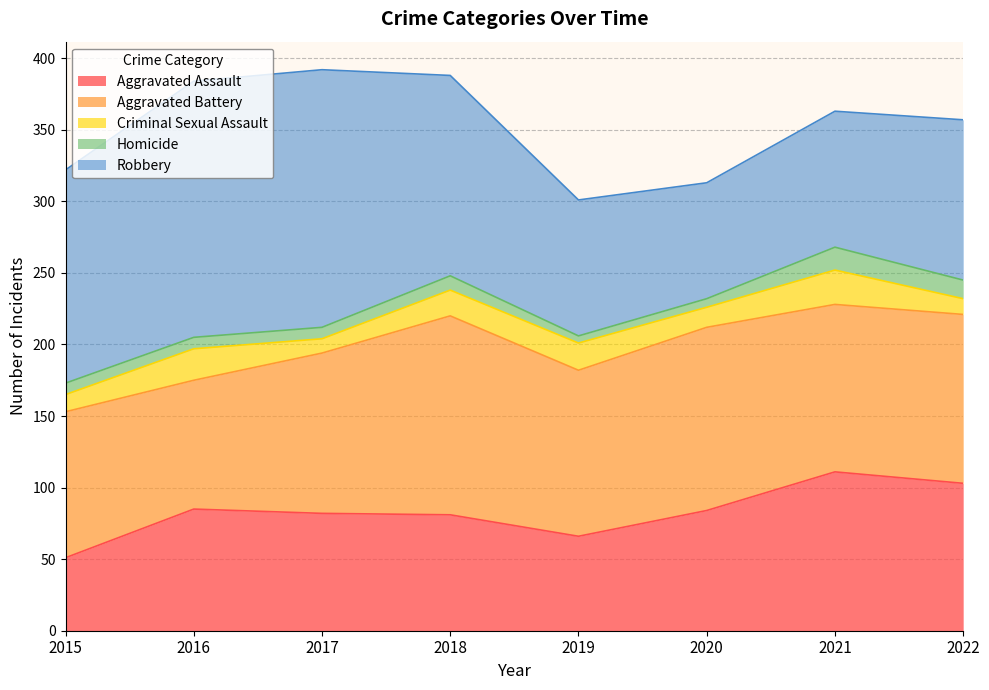

What is the minimum value for Criminal Sexual Assault?

10